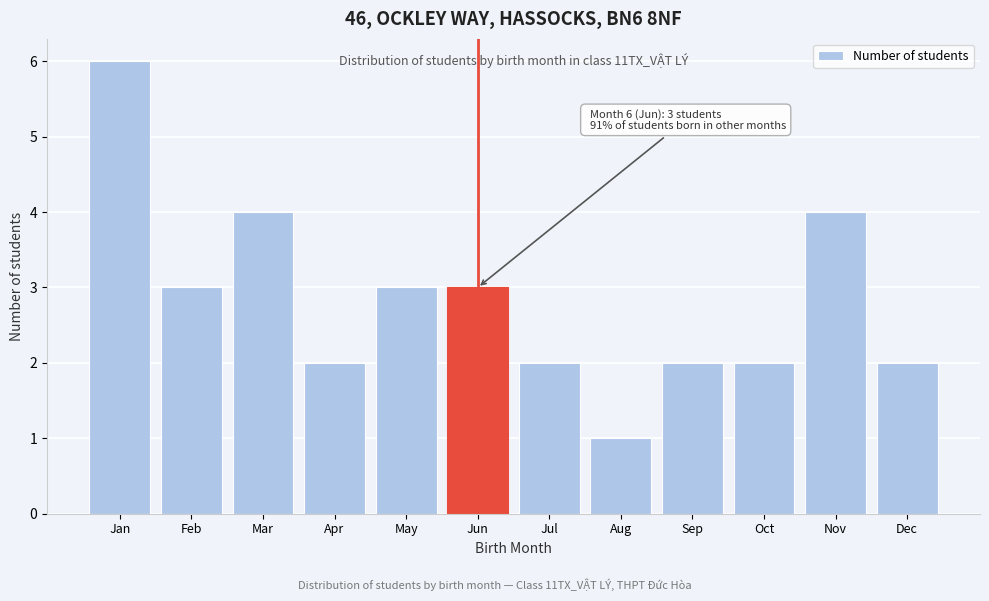

Reading left to right, list all the values displayed in this chart.

Jan=6	Feb=3	Mar=4	Apr=2	May=3	Jun=3	Jul=2	Aug=1	Sep=2	Oct=2	Nov=4	Dec=2